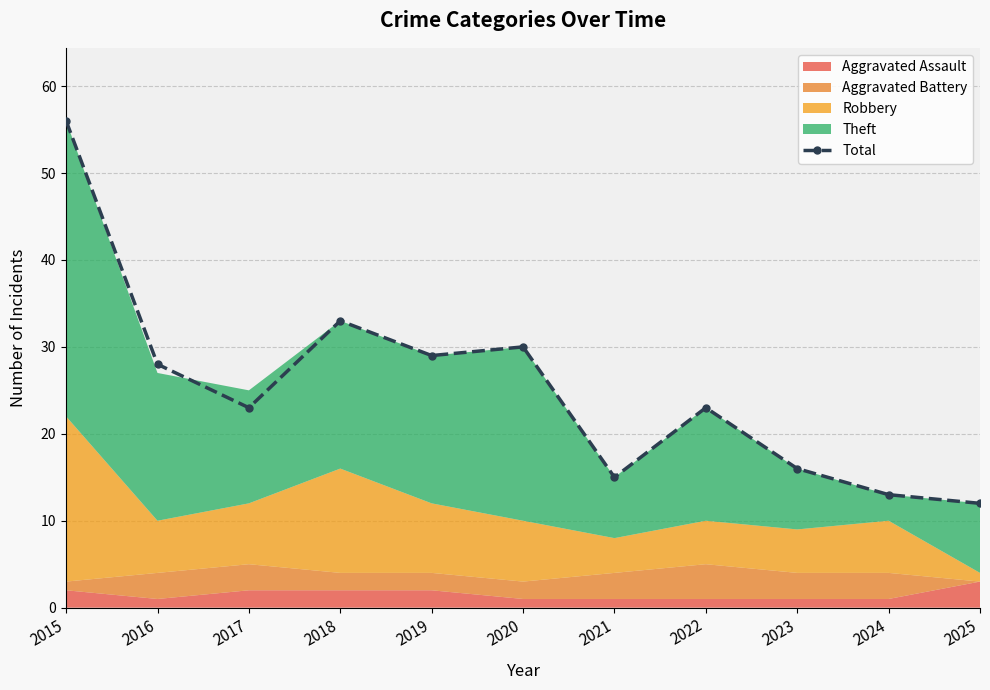

Reading left to right, what are all the values shown in this chart?

2015=56	2016=28	2017=23	2018=33	2019=29	2020=30	2021=15	2022=23	2023=16	2024=13	2025=12